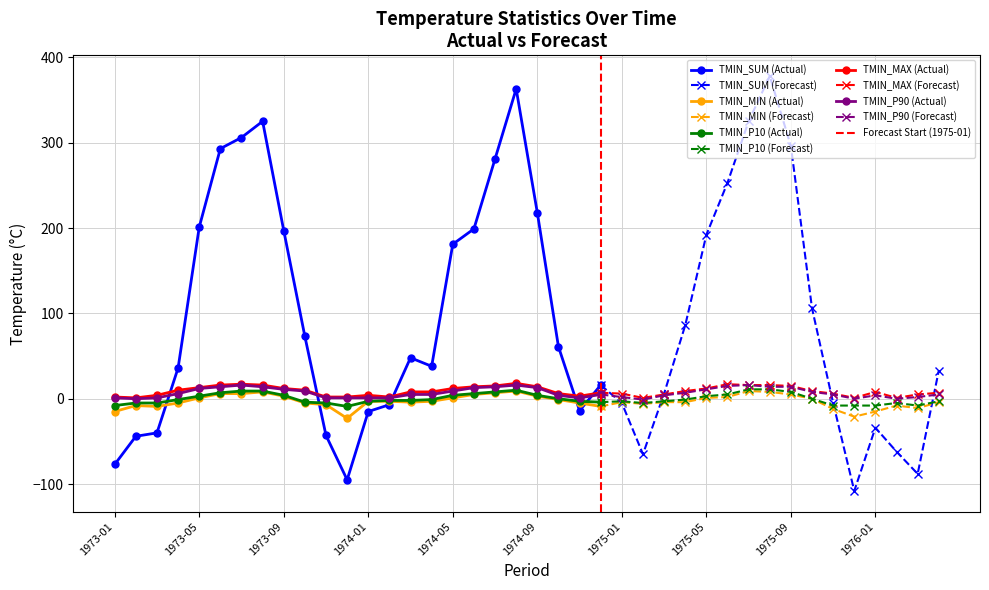

How many lines are shown in the chart?

5